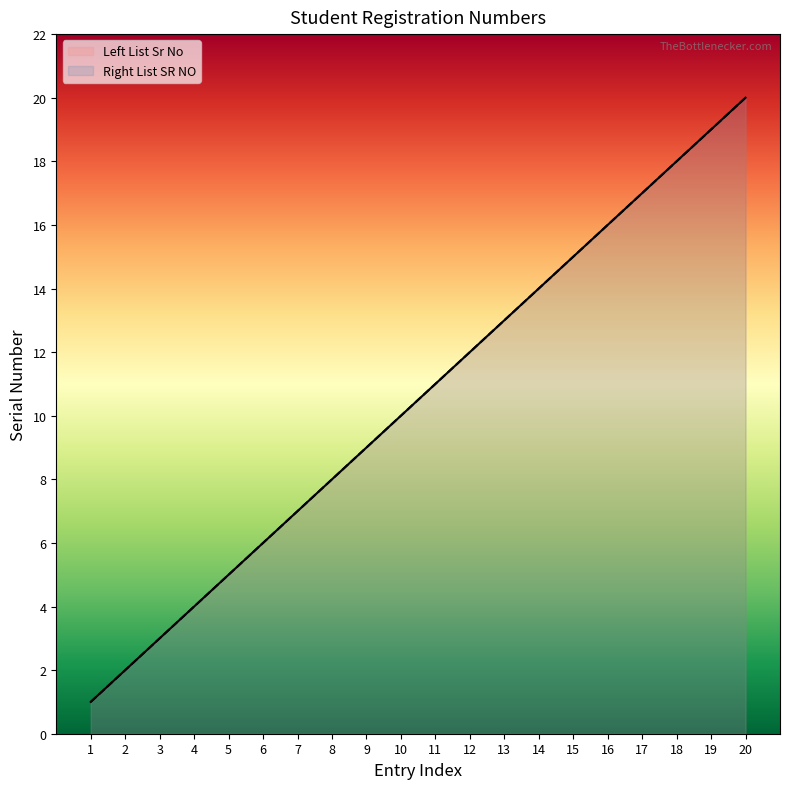

Does the chart have visible grid lines?

No